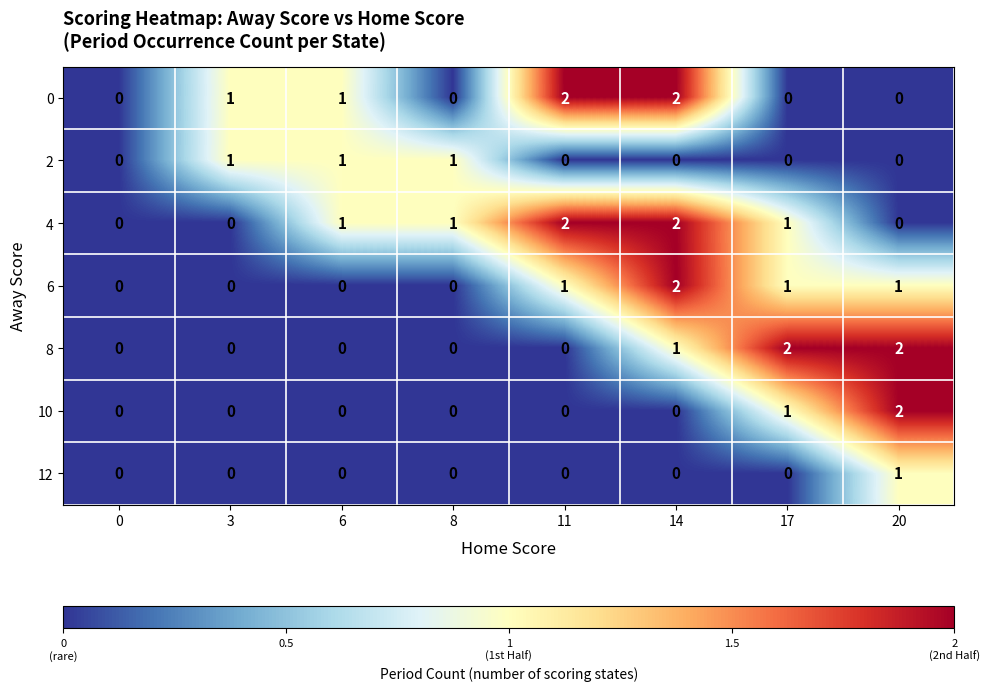

How many 8 values are between 0 and 2?

8